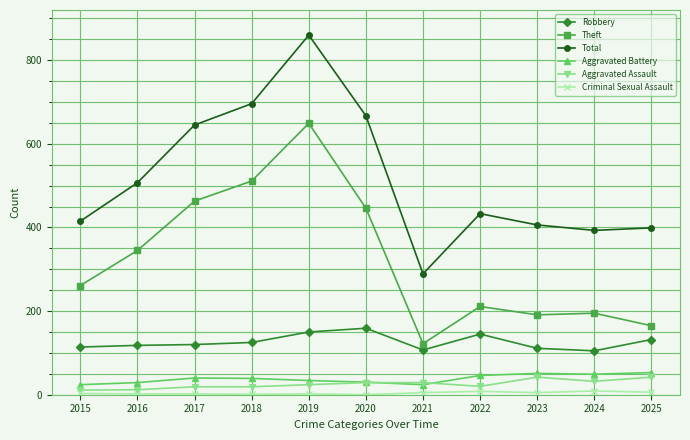

How many data points in Aggravated Assault are less than 24?

5